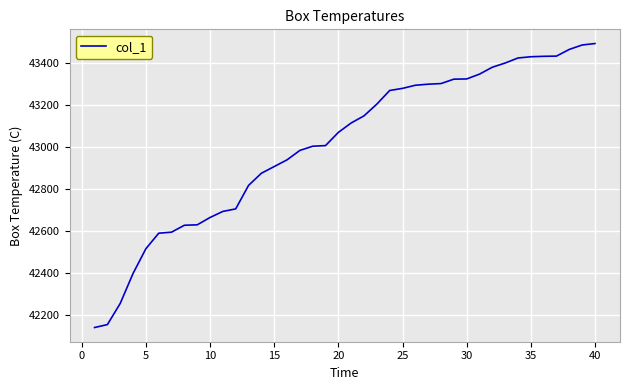

What is the difference between the maximum and minimum values?

1355